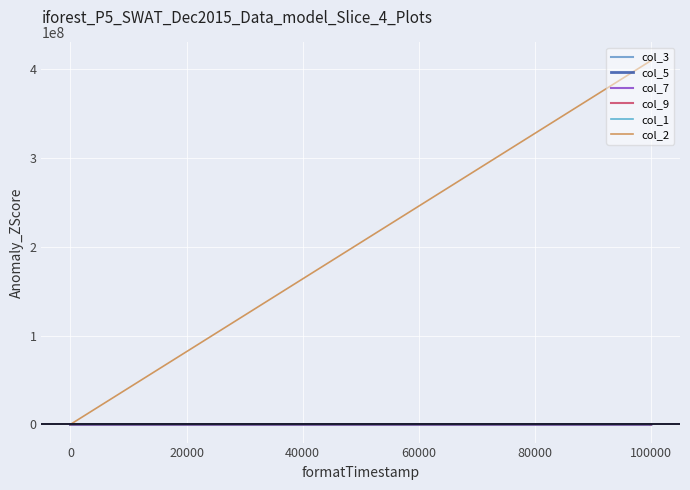

Where is col_9 nearest to the value 712?

100000